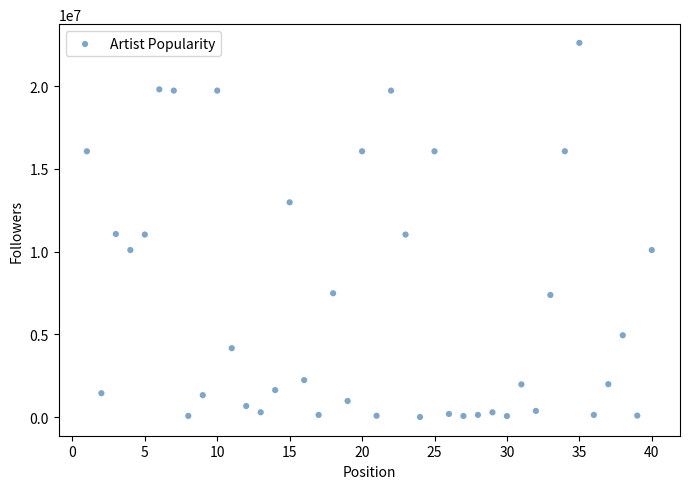

What is the range of X values (max minus min)?

39